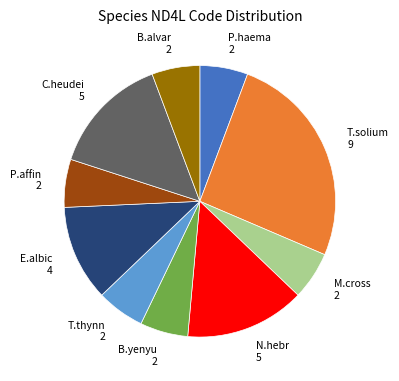

Is there any slice that represents more than half of the pie?

No